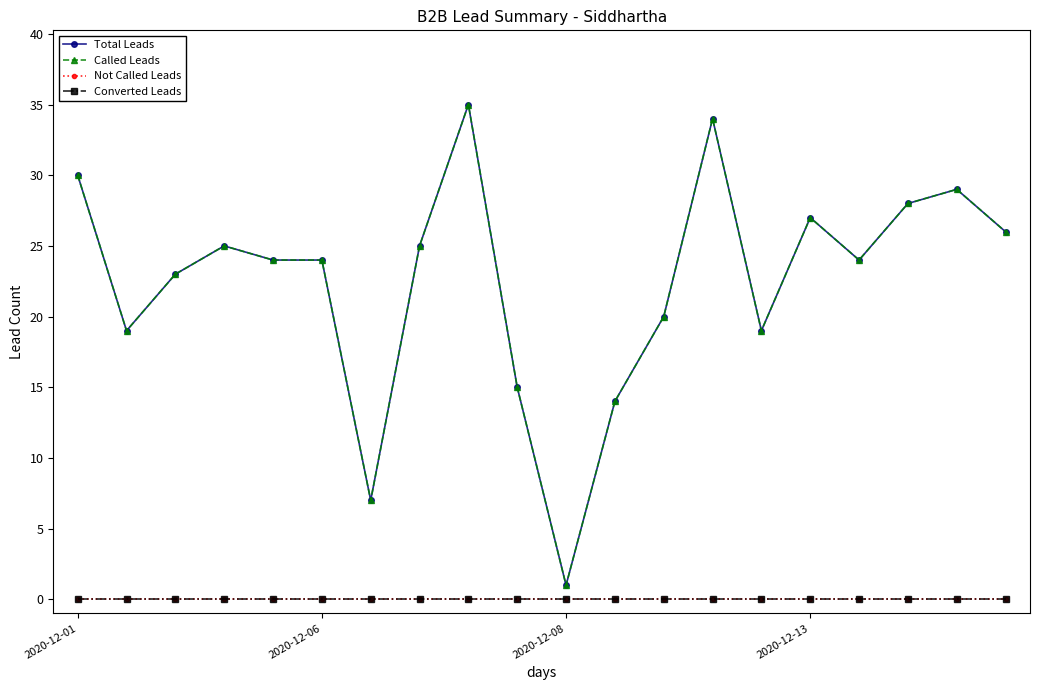

Does the chart have visible grid lines?

No